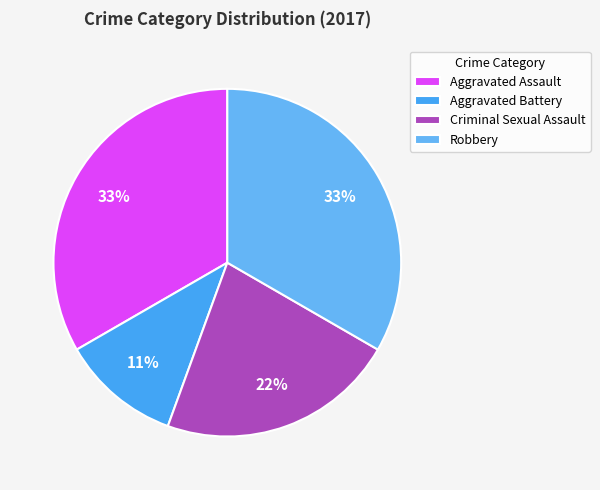

Is there any slice that represents more than half of the pie?

No